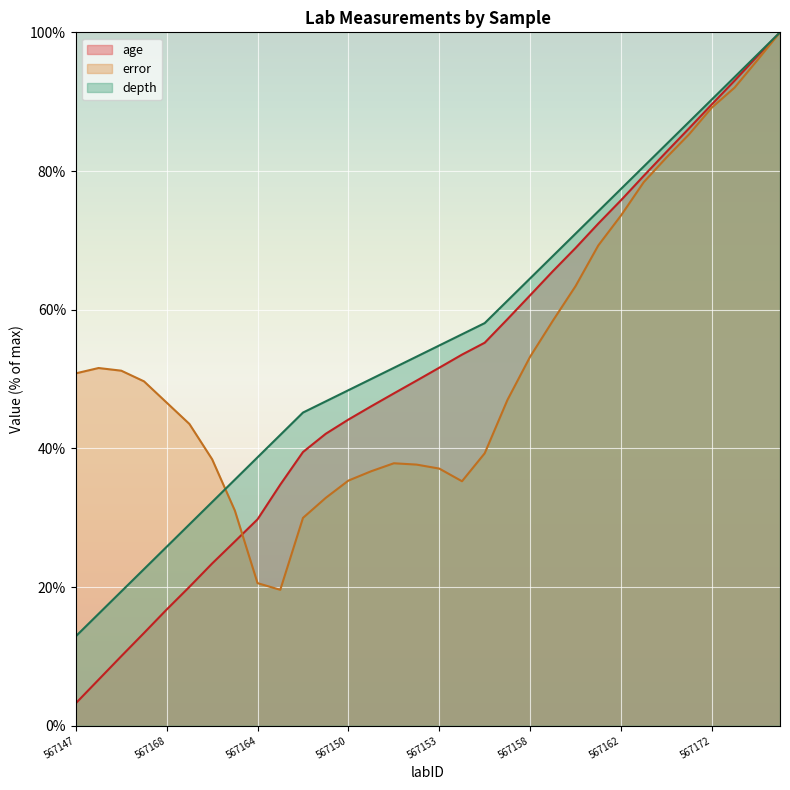

Where does the depth series first go above 54?

567153